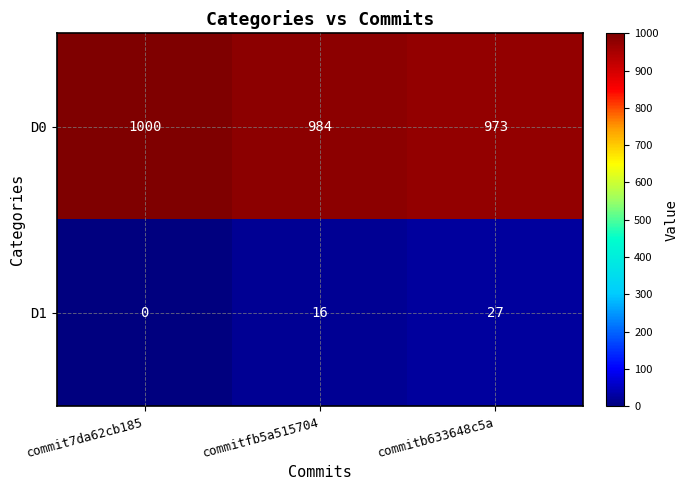

At how many categories does at least one series exceed 0?

3